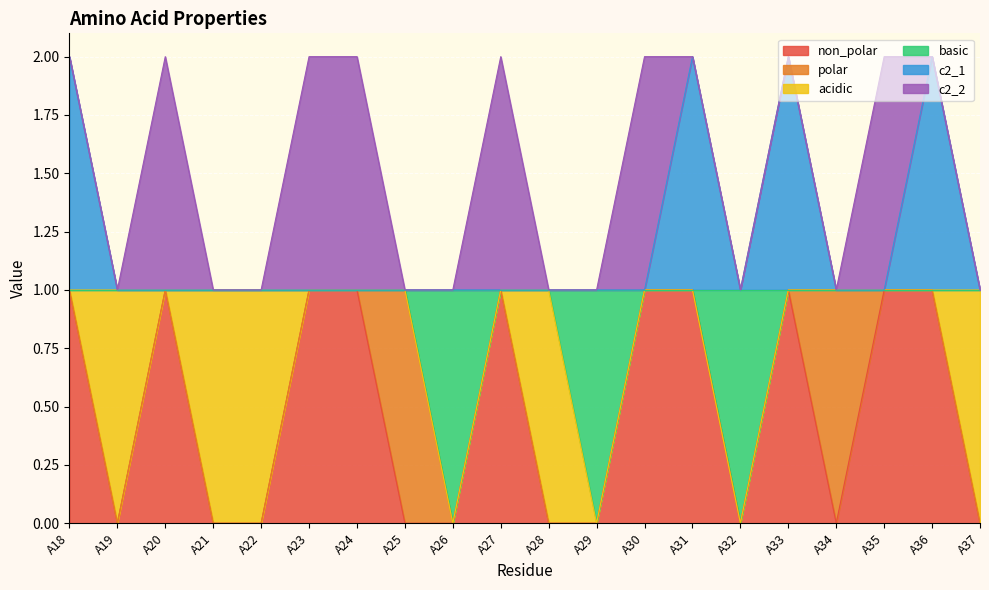

What is the difference between the highest and lowest values at A36?

1